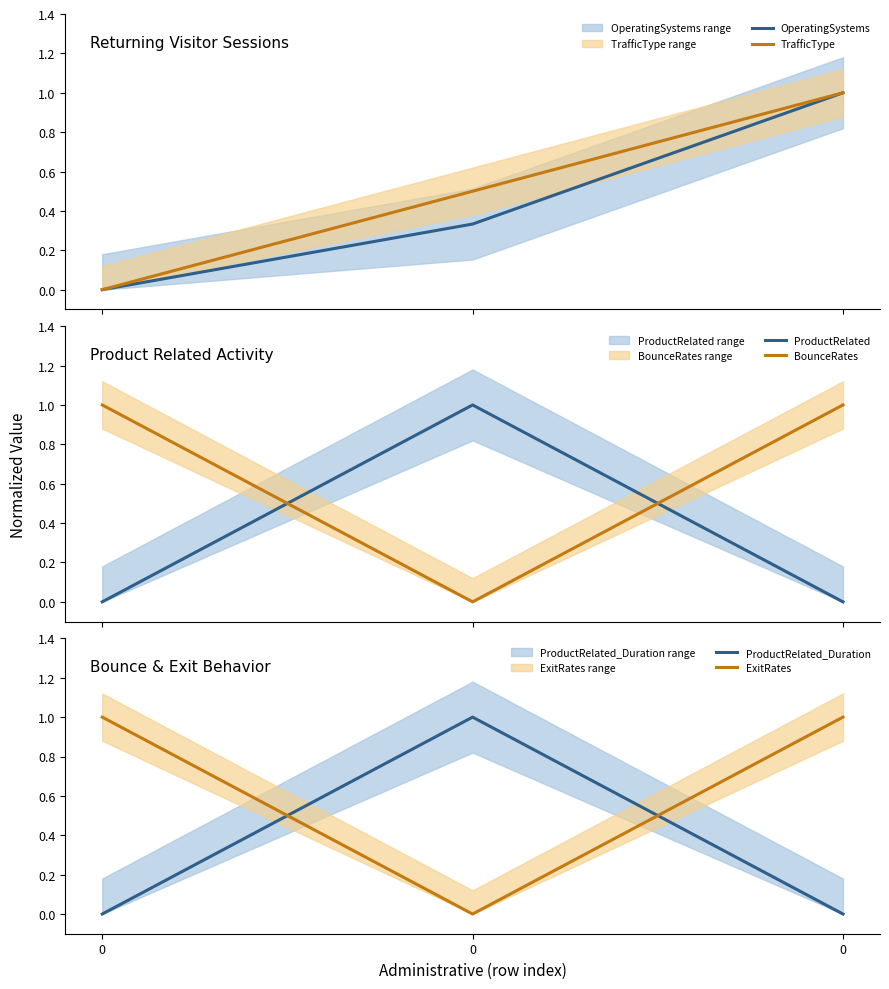

What are all the series names shown in the legend?

OperatingSystems, TrafficType, ProductRelated, BounceRates, ProductRelated_Duration, ExitRates